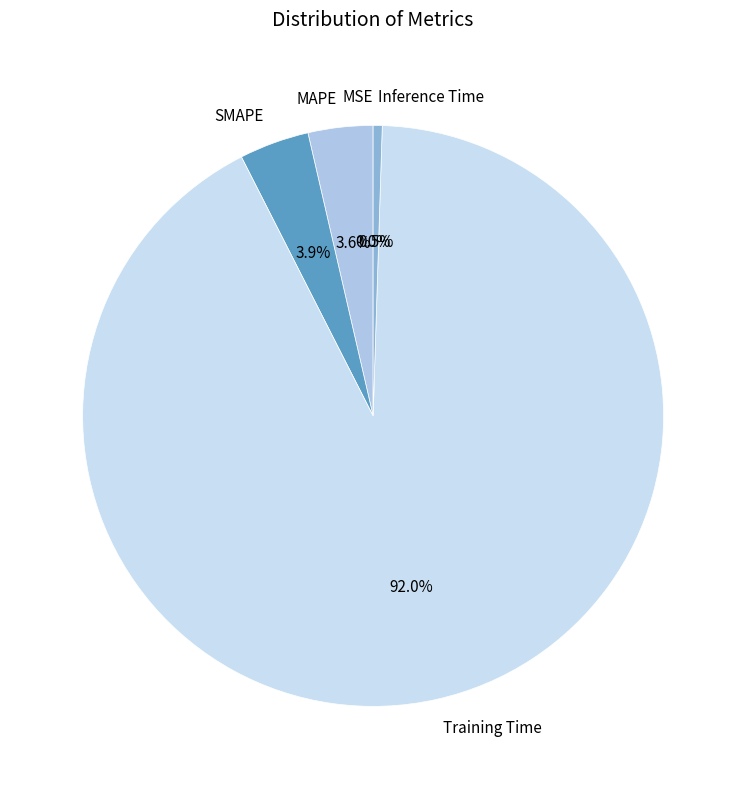

To the nearest percent, what portion does SMAPE represent?

4%